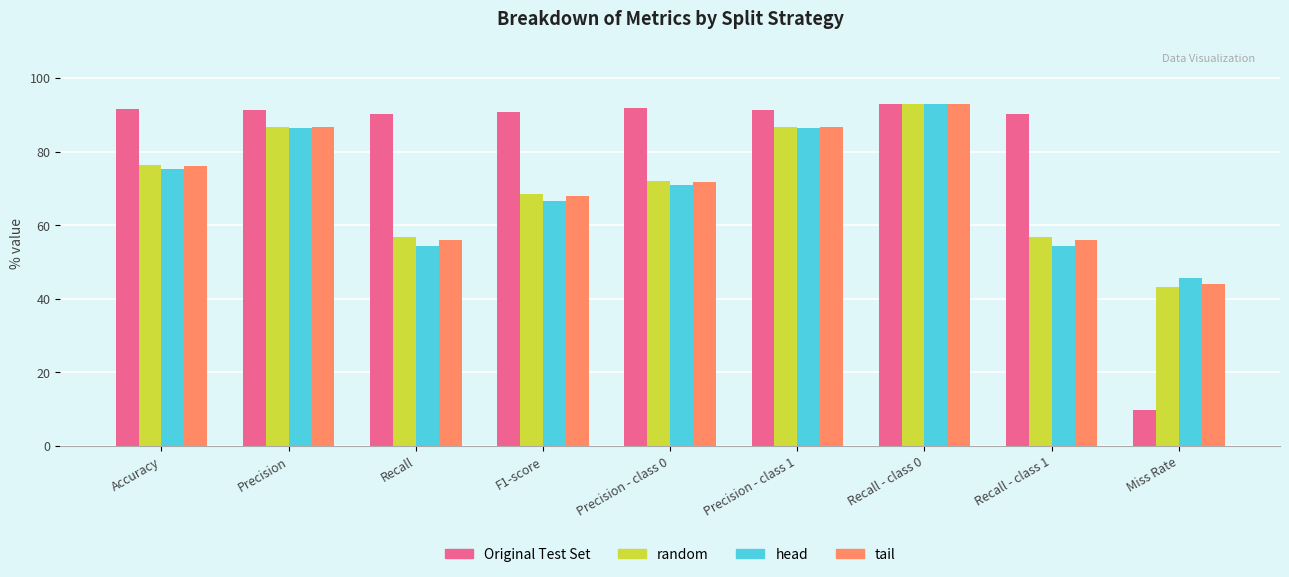

What is the sum of all Original Test Set values?

740.0